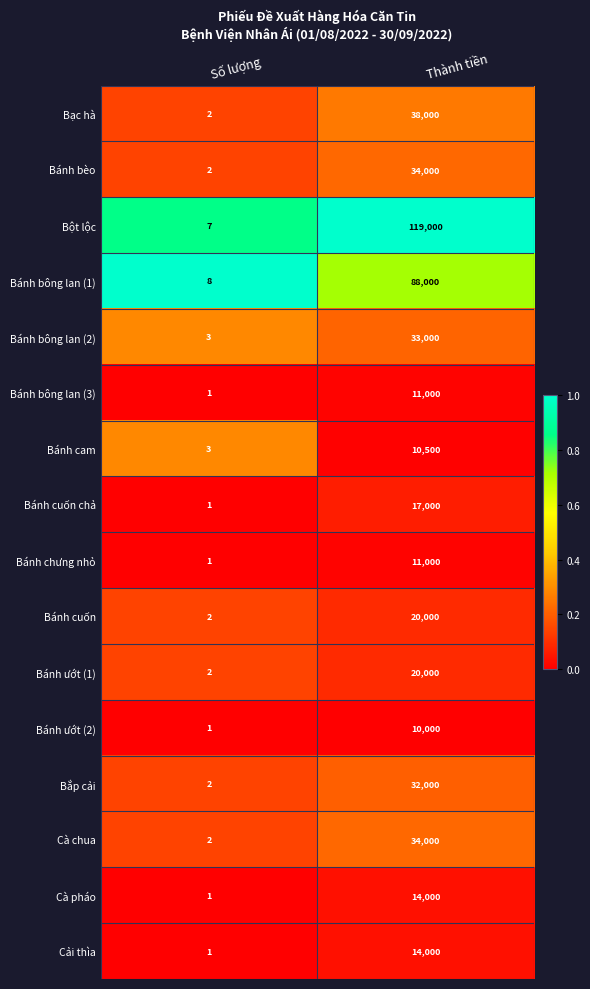

What is the total value across all series at Thành tiền?

505500